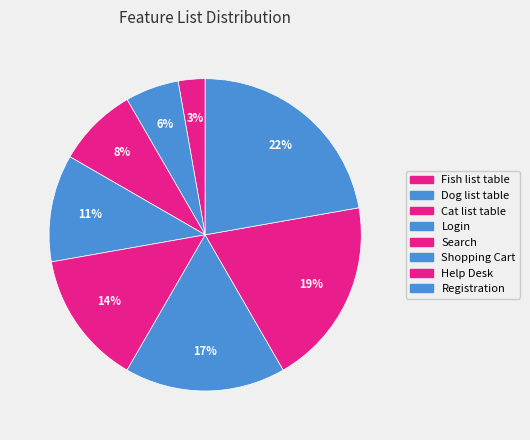

What percentage is NOT represented by Help Desk?

80.6%